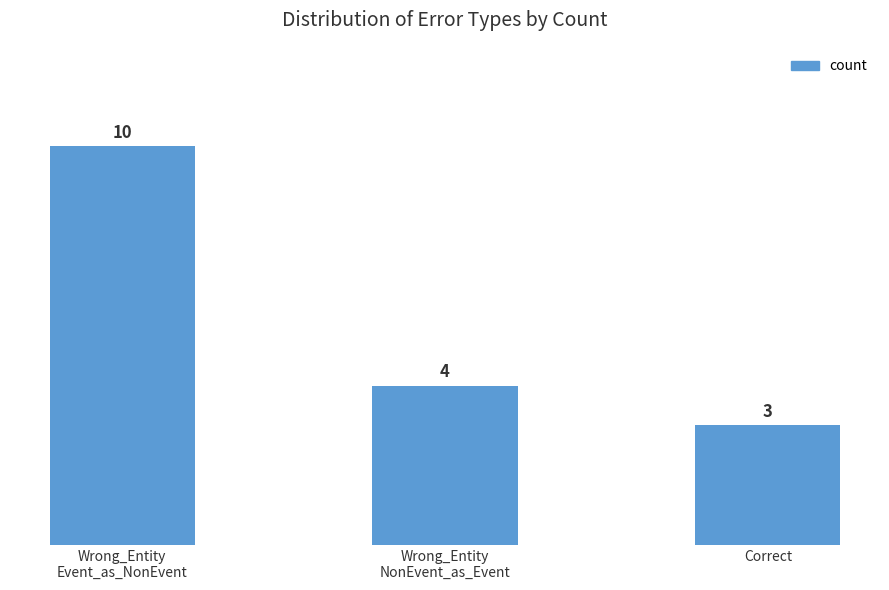

How many series are shown in this chart?

1